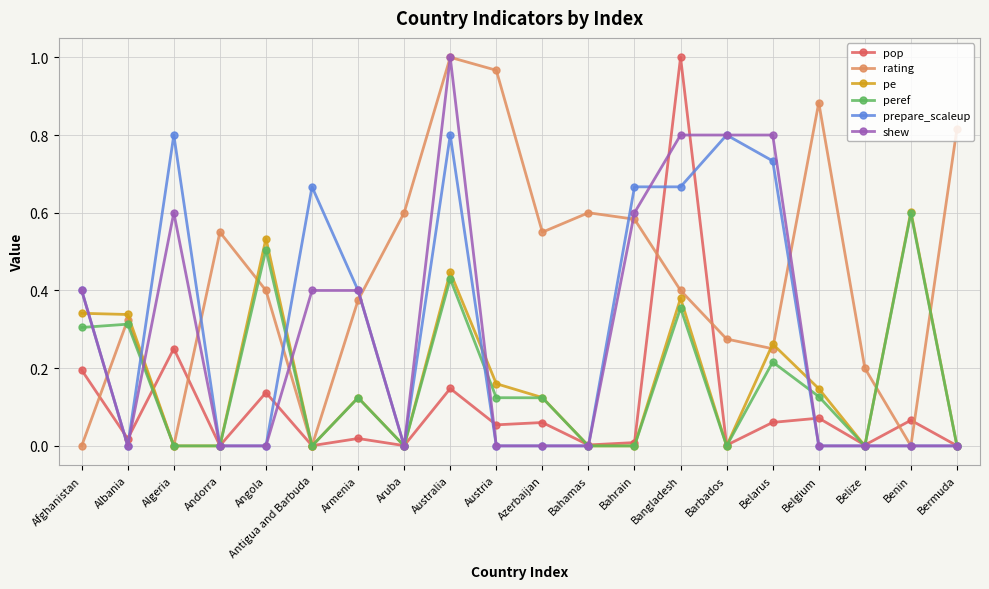

Which series has the largest total across all categories?

rating